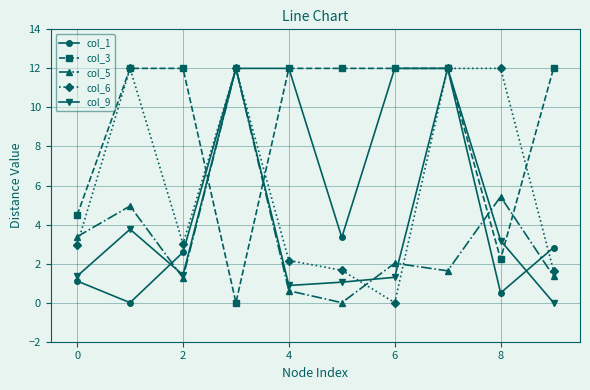

At how many categories does at least one series exceed 9?

9